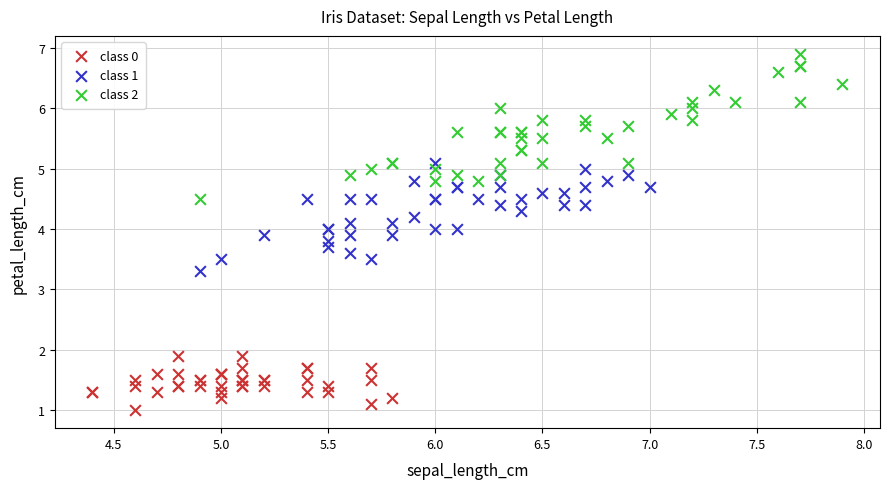

Which series has the widest spread of Y values?

class 2